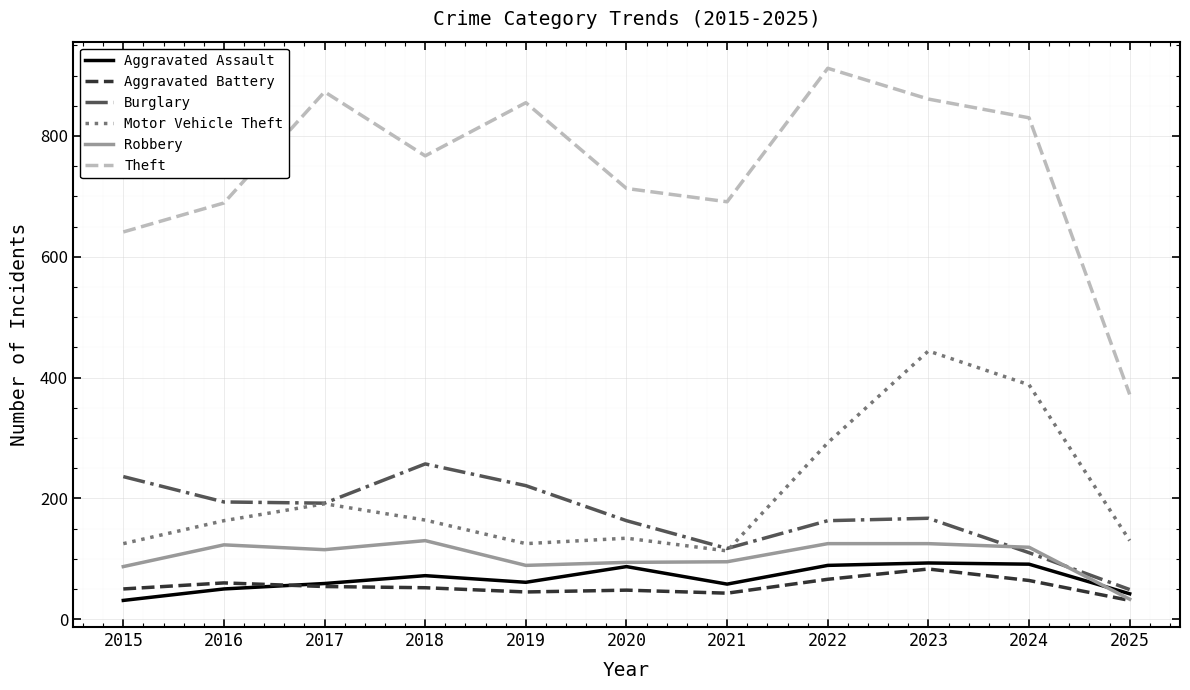

How many distinct data groups are displayed?

6